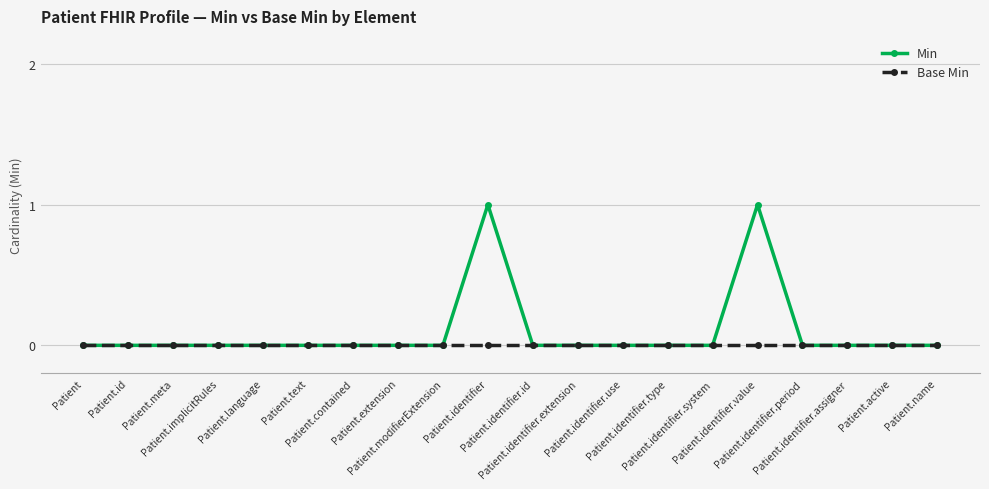

The value of Min at Patient is 0. True or false?

True